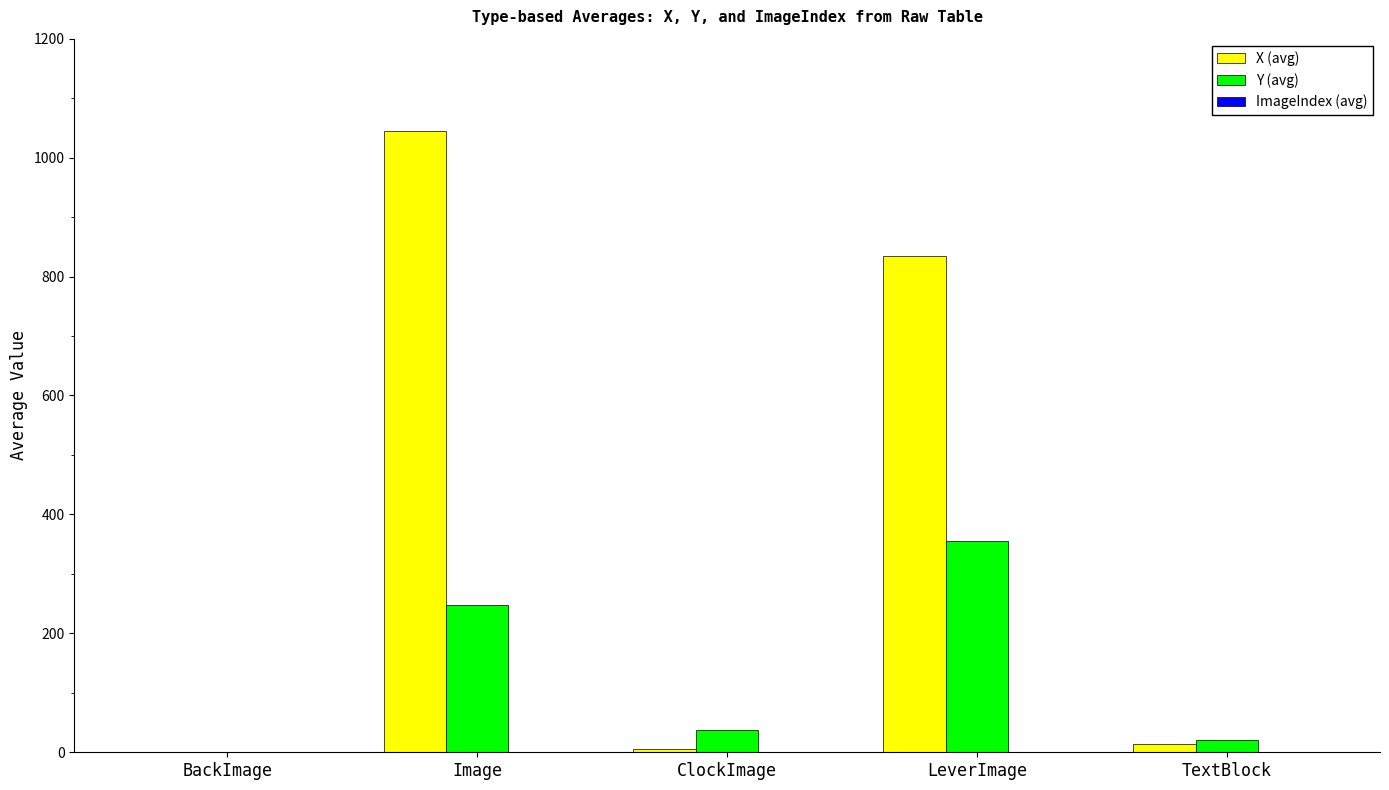

Which series changed the most between ClockImage and LeverImage?

X (avg)